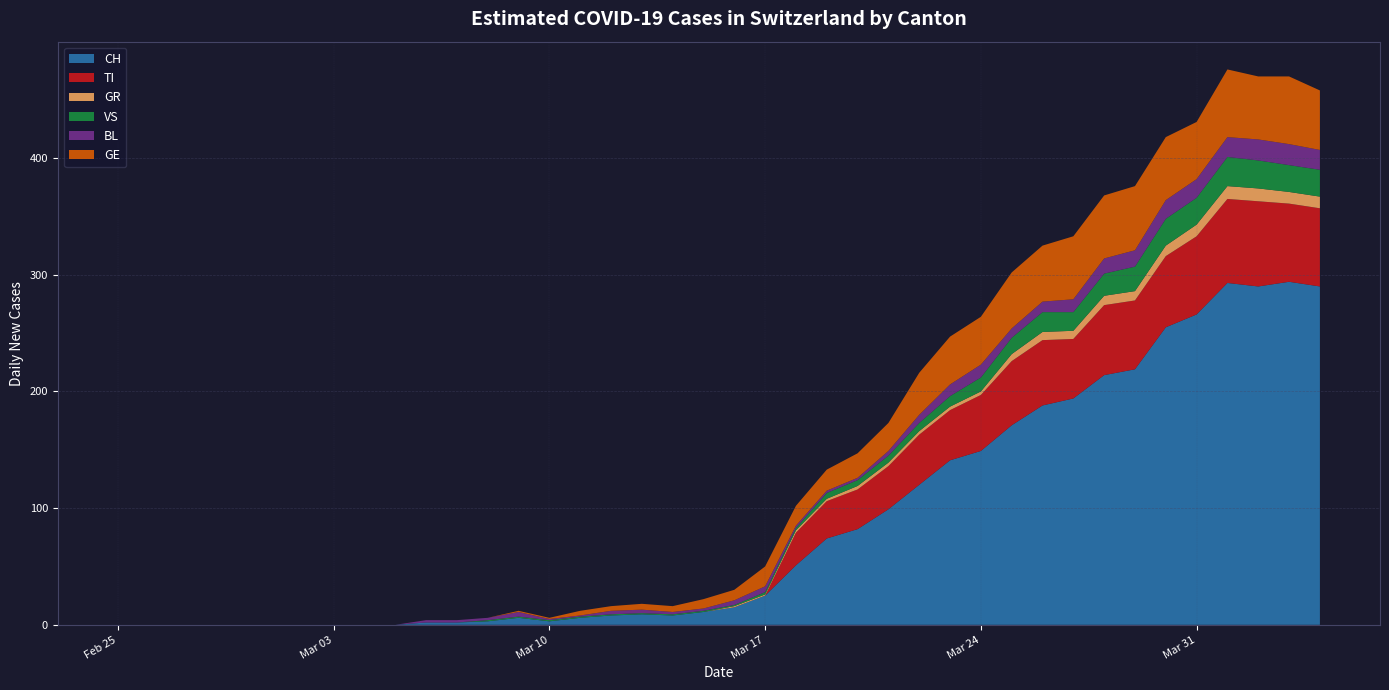

Reading left to right, what are all the values shown in this chart?

CH: 2020-02-25=0	2020-02-26=0	2020-02-27=0	2020-02-28=0	2020-02-29=0	2020-03-01=0	2020-03-02=0	2020-03-03=0	2020-03-04=0	2020-03-05=0	2020-03-06=2	2020-03-07=2	2020-03-08=3	2020-03-09=6	2020-03-10=3	2020-03-11=6	2020-03-12=8	2020-03-13=9	2020-03-14=8	2020-03-15=11	2020-03-16=15	2020-03-17=25	2020-03-18=51	2020-03-19=74	2020-03-20=82	2020-03-21=99	2020-03-22=120	2020-03-23=141	2020-03-24=149	2020-03-25=171	2020-03-26=188	2020-03-27=194	2020-03-28=214	2020-03-29=219	2020-03-30=255	2020-03-31=266	2020-04-01=293	2020-04-02=290	2020-04-03=294	2020-04-04=290
TI: 2020-02-25=0	2020-02-26=0	2020-02-27=0	2020-02-28=0	2020-02-29=0	2020-03-01=0	2020-03-02=0	2020-03-03=0	2020-03-04=0	2020-03-05=0	2020-03-06=0	2020-03-07=0	2020-03-08=0	2020-03-09=0	2020-03-10=0	2020-03-11=0	2020-03-12=0	2020-03-13=0	2020-03-14=0	2020-03-15=0	2020-03-16=0	2020-03-17=0	2020-03-18=28	2020-03-19=32	2020-03-20=34	2020-03-21=37	2020-03-22=43	2020-03-23=43	2020-03-24=48	2020-03-25=55	2020-03-26=56	2020-03-27=51	2020-03-28=60	2020-03-29=59	2020-03-30=61	2020-03-31=67	2020-04-01=72	2020-04-02=73	2020-04-03=67	2020-04-04=67
GR: 2020-02-25=0	2020-02-26=0	2020-02-27=0	2020-02-28=0	2020-02-29=0	2020-03-01=0	2020-03-02=0	2020-03-03=0	2020-03-04=0	2020-03-05=0	2020-03-06=0	2020-03-07=0	2020-03-08=0	2020-03-09=0	2020-03-10=0	2020-03-11=0	2020-03-12=0	2020-03-13=0	2020-03-14=0	2020-03-15=0	2020-03-16=1	2020-03-17=1	2020-03-18=2	2020-03-19=2	2020-03-20=3	2020-03-21=3	2020-03-22=3	2020-03-23=3	2020-03-24=3	2020-03-25=6	2020-03-26=7	2020-03-27=7	2020-03-28=8	2020-03-29=8	2020-03-30=9	2020-03-31=10	2020-04-01=11	2020-04-02=11	2020-04-03=10	2020-04-04=10
VS: 2020-02-25=0	2020-02-26=0	2020-02-27=0	2020-02-28=0	2020-02-29=0	2020-03-01=0	2020-03-02=0	2020-03-03=0	2020-03-04=0	2020-03-05=0	2020-03-06=0	2020-03-07=0	2020-03-08=1	2020-03-09=1	2020-03-10=1	2020-03-11=1	2020-03-12=1	2020-03-13=1	2020-03-14=1	2020-03-15=1	2020-03-16=1	2020-03-17=2	2020-03-18=2	2020-03-19=5	2020-03-20=5	2020-03-21=6	2020-03-22=7	2020-03-23=9	2020-03-24=12	2020-03-25=14	2020-03-26=17	2020-03-27=16	2020-03-28=19	2020-03-29=21	2020-03-30=23	2020-03-31=23	2020-04-01=25	2020-04-02=24	2020-04-03=23	2020-04-04=23
BL: 2020-02-25=0	2020-02-26=0	2020-02-27=0	2020-02-28=0	2020-02-29=0	2020-03-01=0	2020-03-02=0	2020-03-03=0	2020-03-04=0	2020-03-05=0	2020-03-06=2	2020-03-07=2	2020-03-08=2	2020-03-09=4	2020-03-10=1	2020-03-11=1	2020-03-12=3	2020-03-13=3	2020-03-14=2	2020-03-15=2	2020-03-16=4	2020-03-17=5	2020-03-18=2	2020-03-19=2	2020-03-20=2	2020-03-21=4	2020-03-22=7	2020-03-23=10	2020-03-24=11	2020-03-25=8	2020-03-26=9	2020-03-27=11	2020-03-28=13	2020-03-29=14	2020-03-30=16	2020-03-31=16	2020-04-01=17	2020-04-02=18	2020-04-03=18	2020-04-04=17
GE: 2020-02-25=0	2020-02-26=0	2020-02-27=0	2020-02-28=0	2020-02-29=0	2020-03-01=0	2020-03-02=0	2020-03-03=0	2020-03-04=0	2020-03-05=0	2020-03-06=0	2020-03-07=0	2020-03-08=0	2020-03-09=1	2020-03-10=1	2020-03-11=4	2020-03-12=4	2020-03-13=5	2020-03-14=5	2020-03-15=8	2020-03-16=9	2020-03-17=17	2020-03-18=17	2020-03-19=18	2020-03-20=21	2020-03-21=24	2020-03-22=36	2020-03-23=41	2020-03-24=41	2020-03-25=48	2020-03-26=48	2020-03-27=54	2020-03-28=54	2020-03-29=55	2020-03-30=54	2020-03-31=49	2020-04-01=58	2020-04-02=54	2020-04-03=58	2020-04-04=51